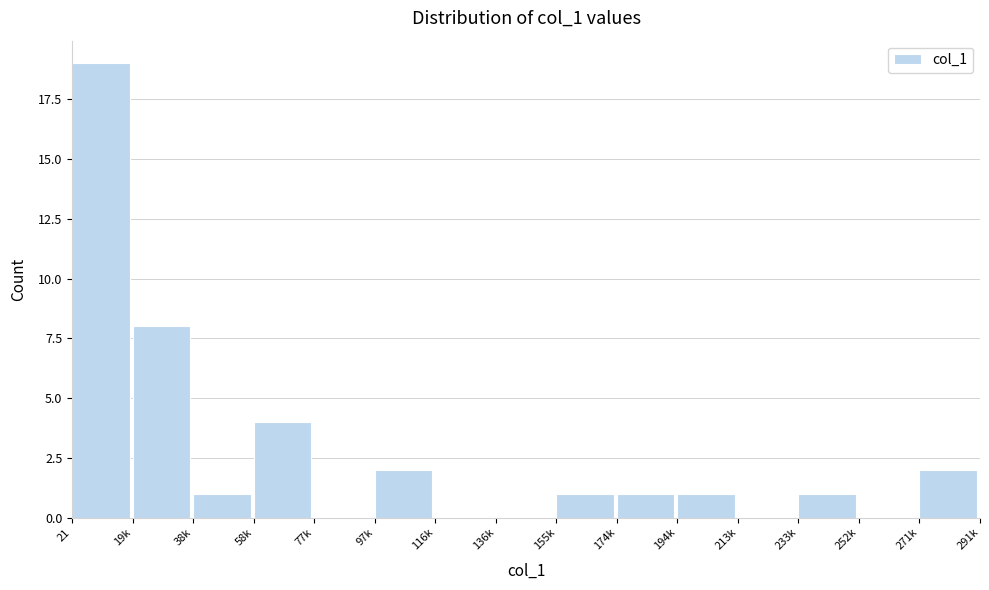

Reading left to right, what are all the values shown in this chart?

21=19	19k=8	38k=1	58k=4	77k=0	97k=2	116k=0	136k=0	155k=1	174k=1	194k=1	213k=0	233k=1	252k=0	271k=2